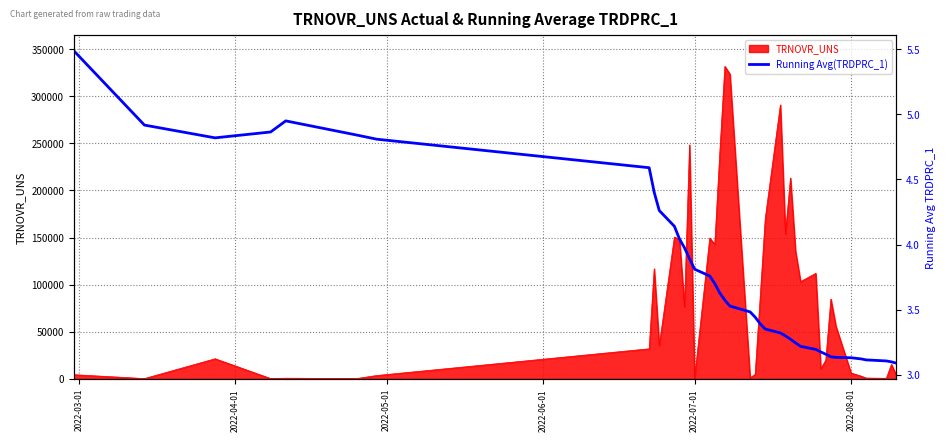

What is the highest value of the TRNOVR_UNS series?

331744.0